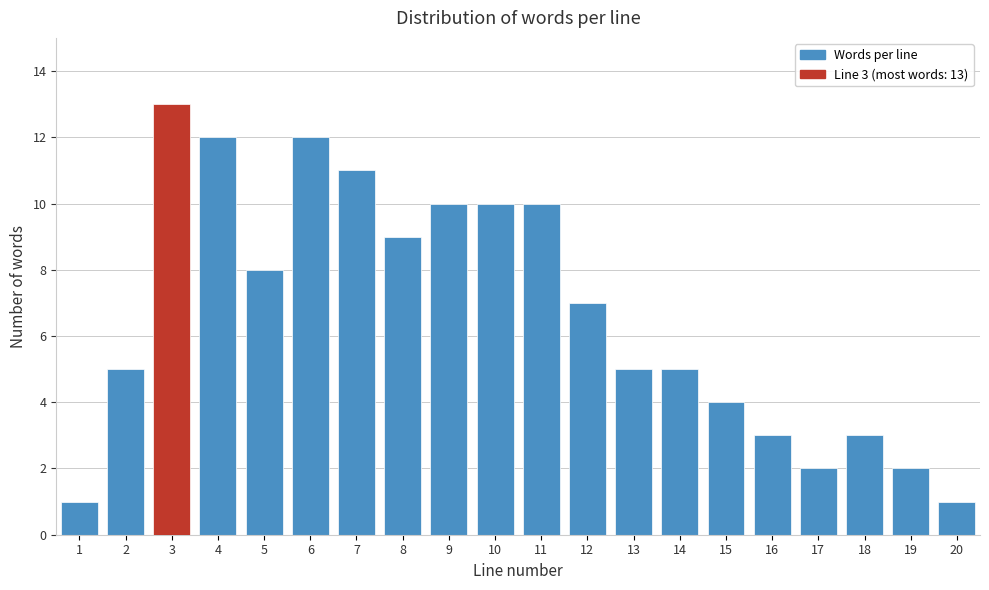

Reading left to right, what are all the values shown in this chart?

1=1	2=5	3=13	4=12	5=8	6=12	7=11	8=9	9=10	10=10	11=10	12=7	13=5	14=5	15=4	16=3	17=2	18=3	19=2	20=1